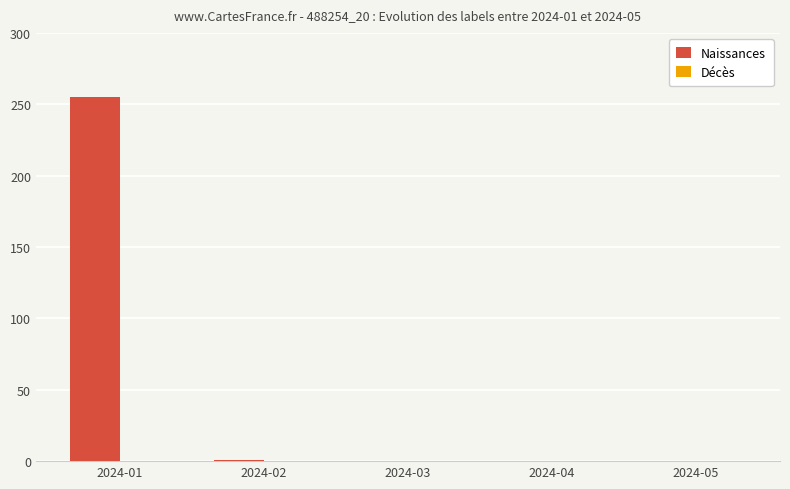

What is the maximum value shown in the chart?

255